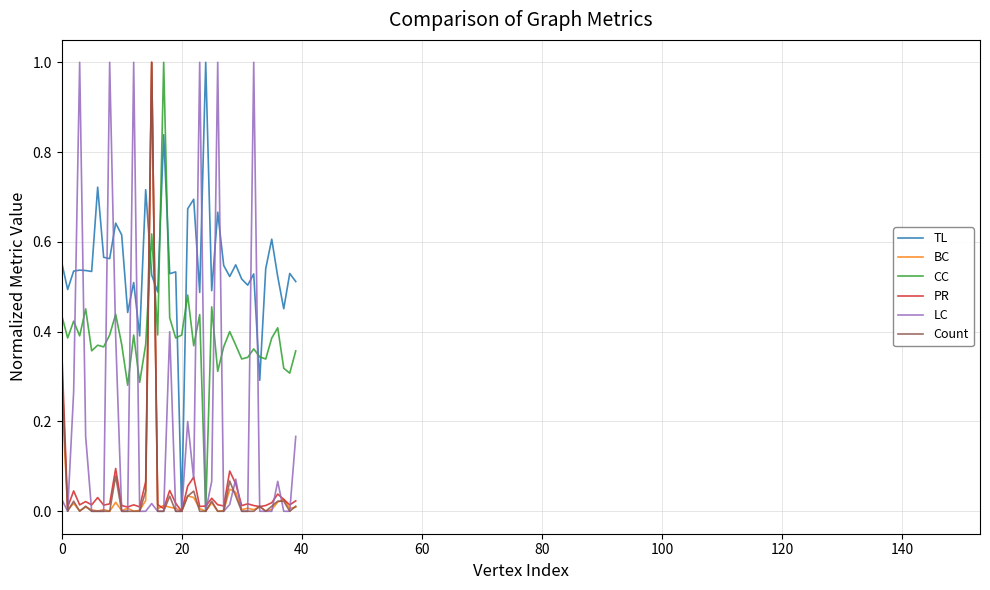

Which series ends up on top after the final intersection of TL and CC?

TL